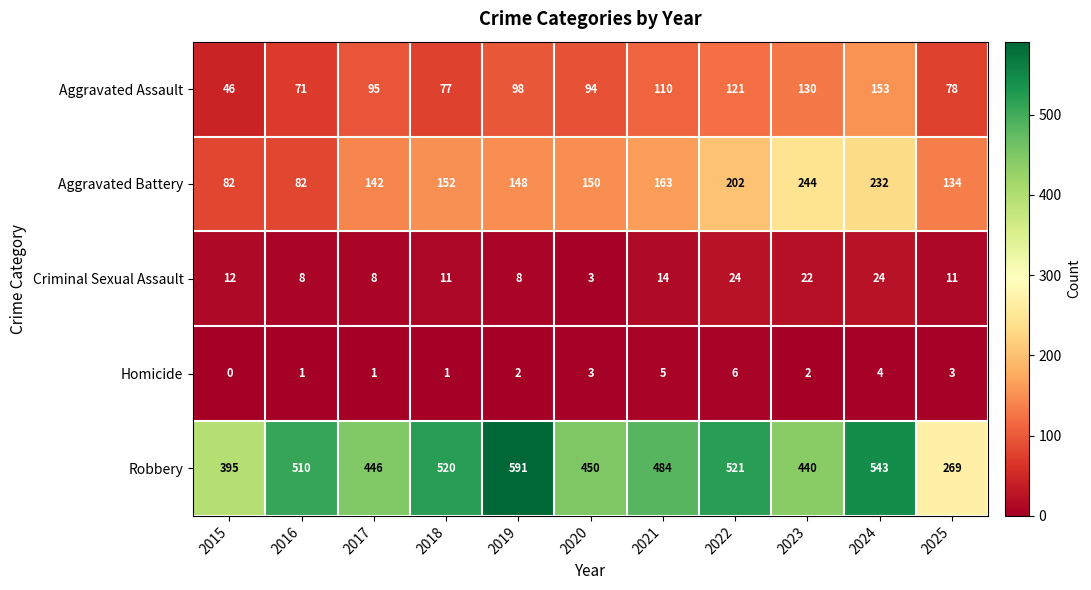

Where is Aggravated Assault nearest to the value 99?

2019